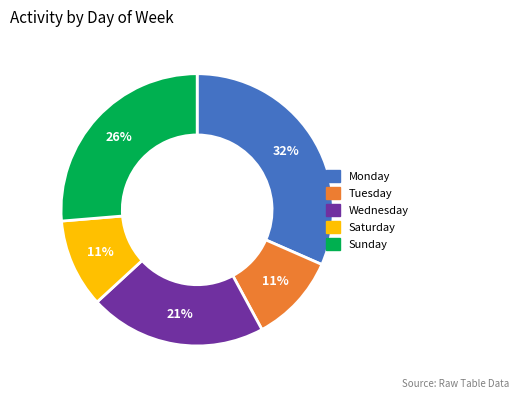

To the nearest percent, what is the average slice percentage?

20%